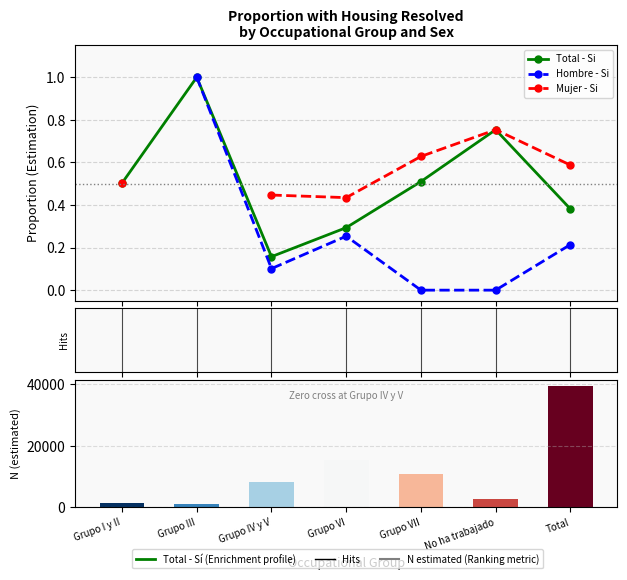

The Mujer - Si series shows 0.8 at No ha trabajado. True or false?

True